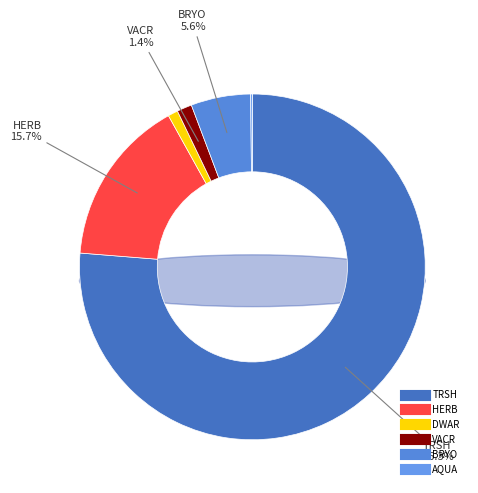

To the nearest percent, what portion does VACR represent?

1%